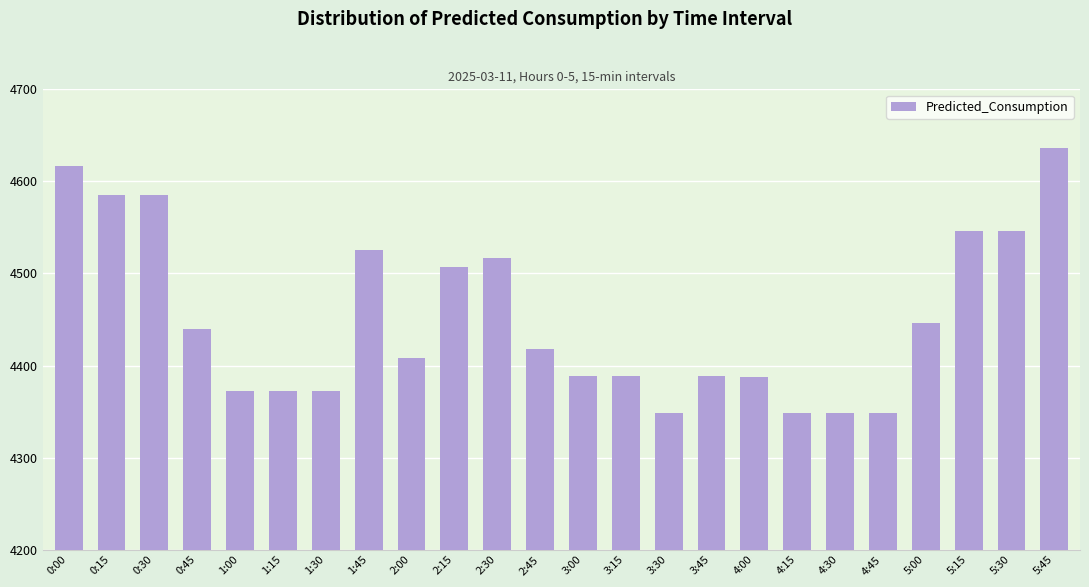

What position from the left is 0:15?

2